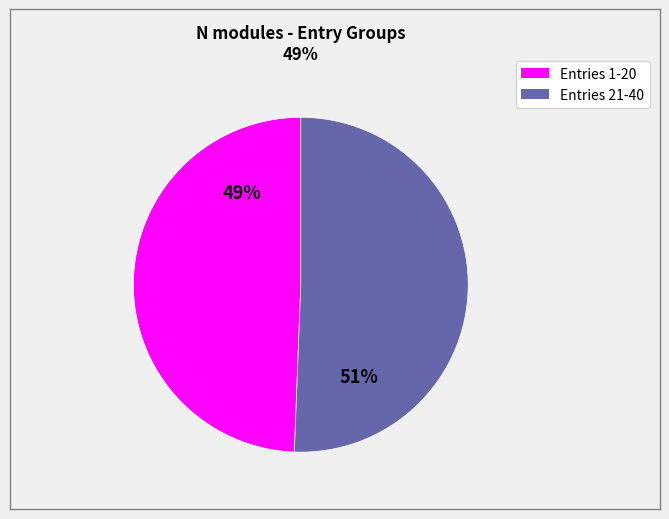

To the nearest percent, what is the average slice percentage?

50%